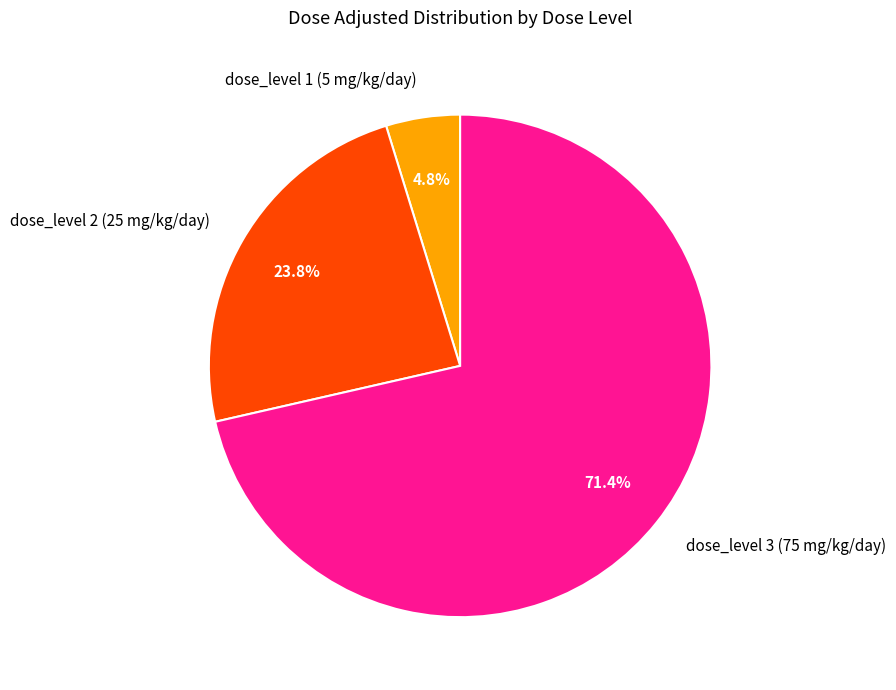

Which has a higher value, dose_level 2 (25 mg/kg/day) or dose_level 1 (5 mg/kg/day)?

dose_level 2 (25 mg/kg/day)